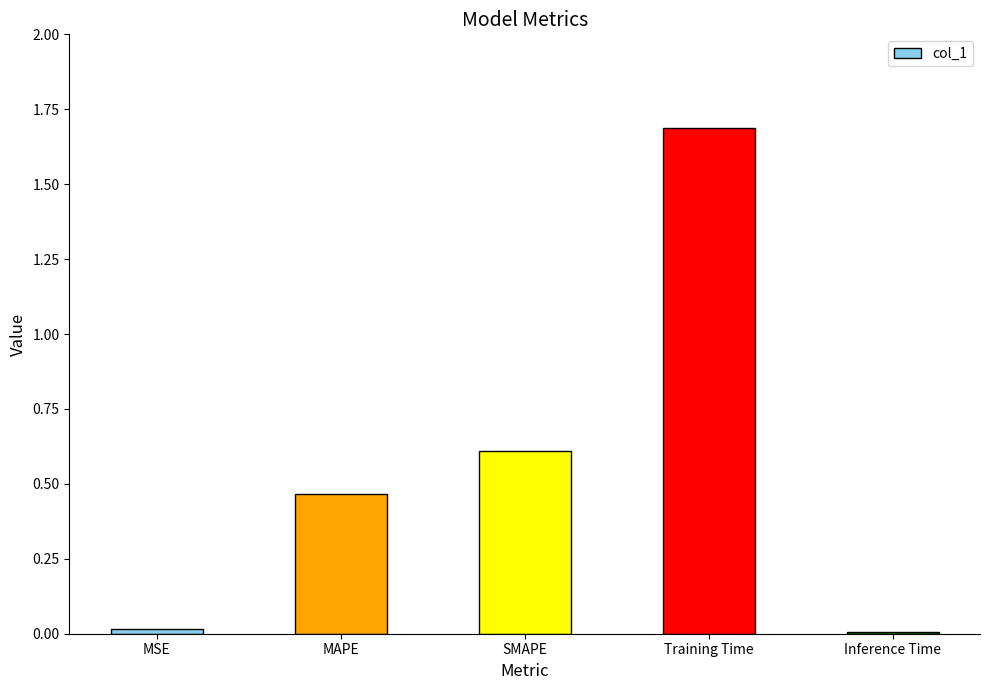

What is the difference between the second highest and minimum values?

0.6